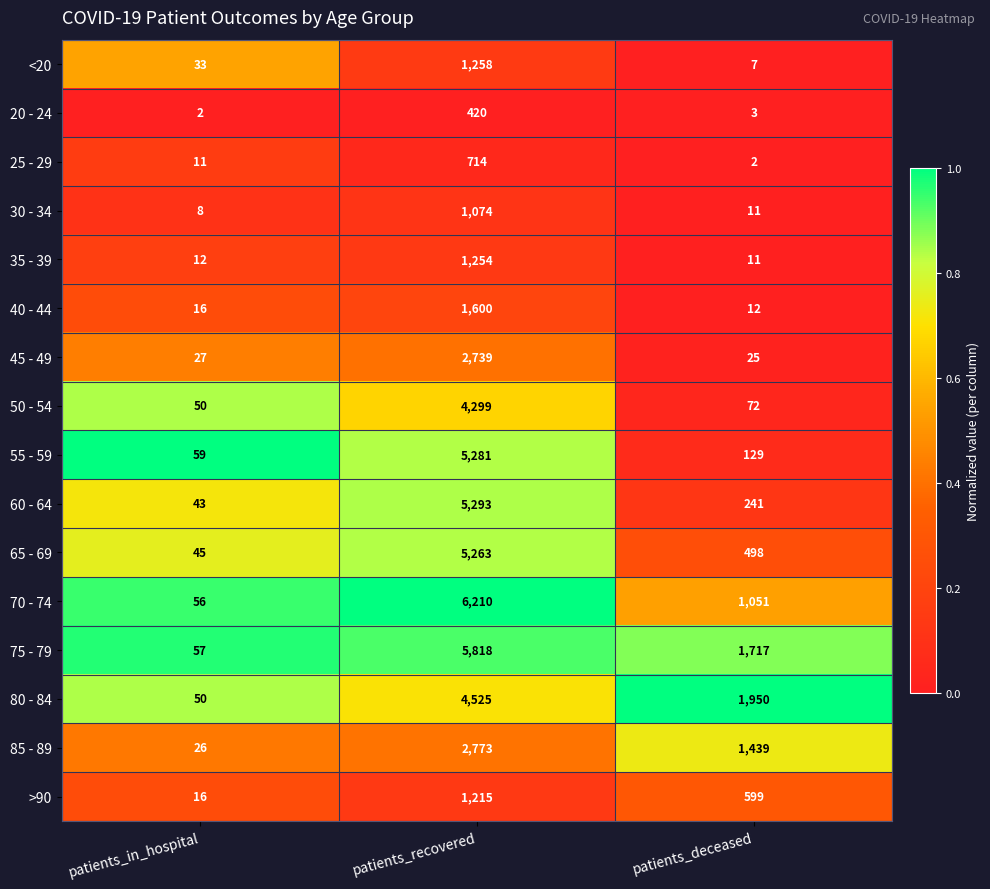

Between patients_in_hospital and patients_deceased, which series saw the biggest shift?

80 - 84